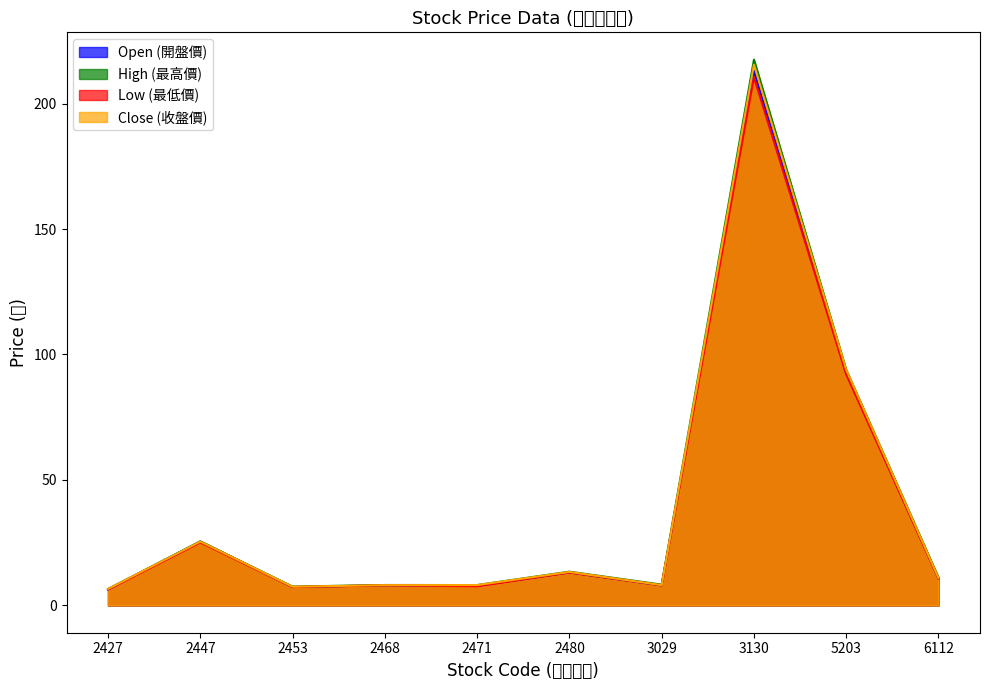

What is the total value across all series at 3130?

856.5